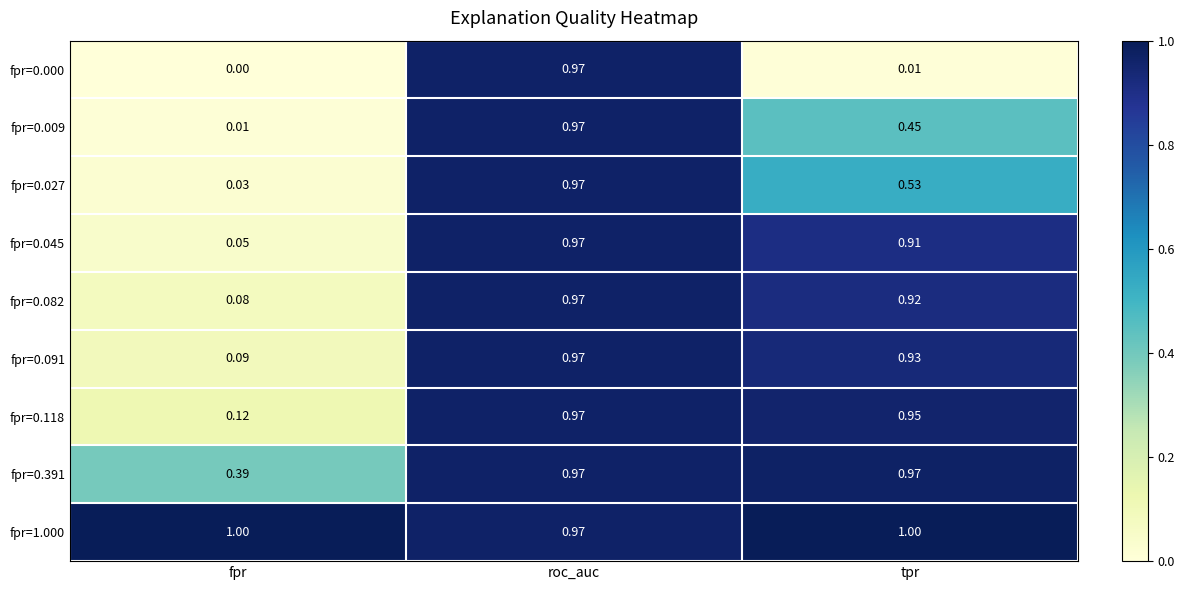

What is the total value across all series at fpr?

1.8